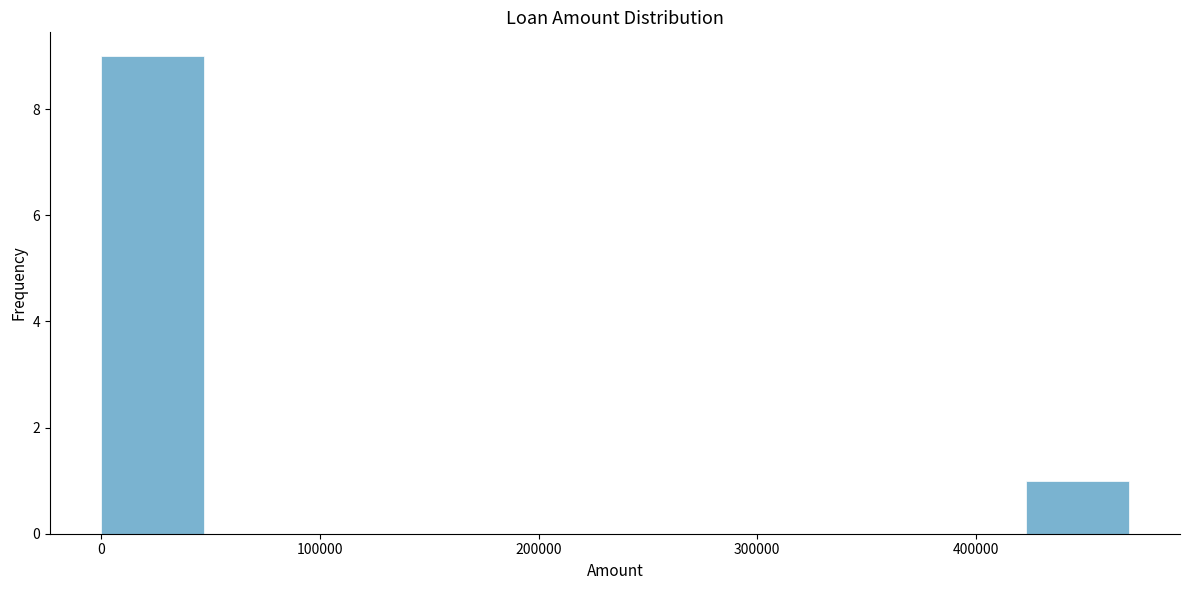

Reading left to right, list every bar in this chart as the range it spans on the x-axis followed by its height. Neither the bar edges nor the heights are printed on the chart, so give them approximately, as read against the axes.

0 to 47000: 9
47000 to 94000: 0
94000 to 141000: 0
141000 to 188000: 0
188000 to 235000: 0
235000 to 282000: 0
282000 to 329000: 0
329000 to 376000: 0
376000 to 423000: 0
423000 to 470000: 1